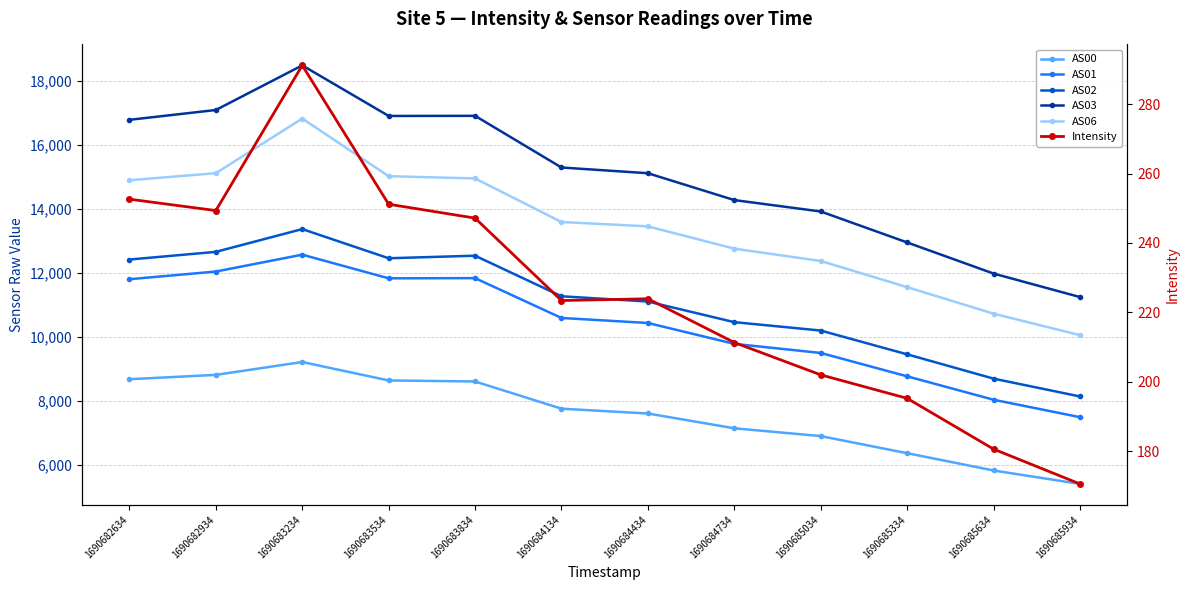

What is the average value of the AS06 series?

13443.3